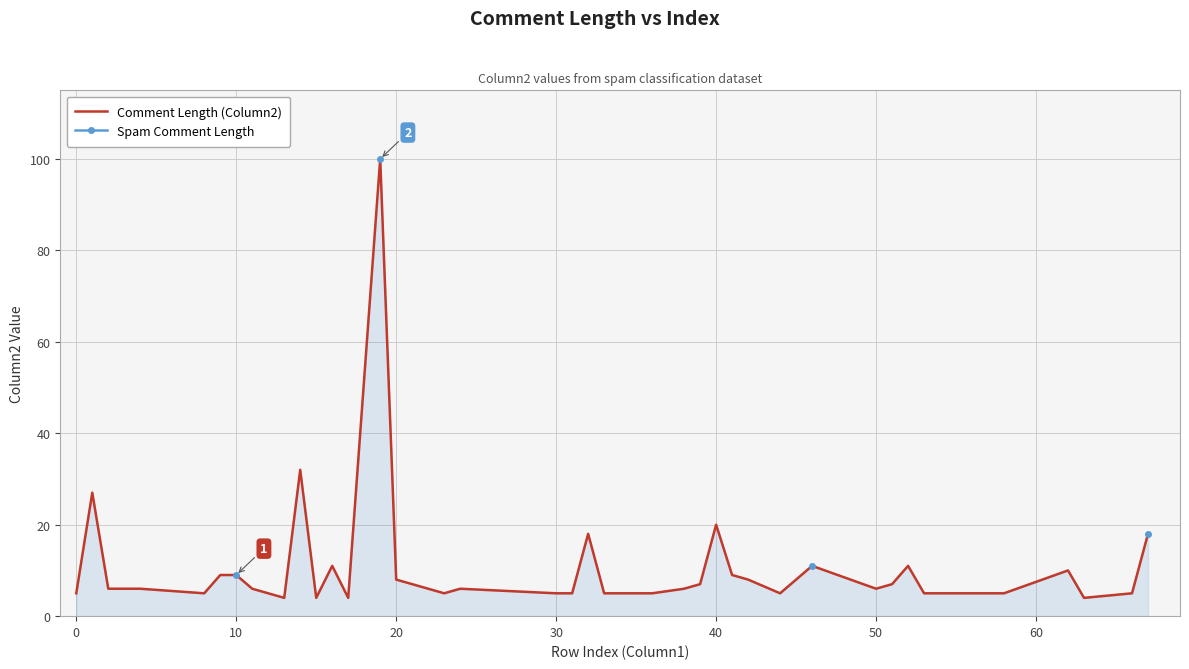

What is the minimum value for Comment Length (Column2)?

4